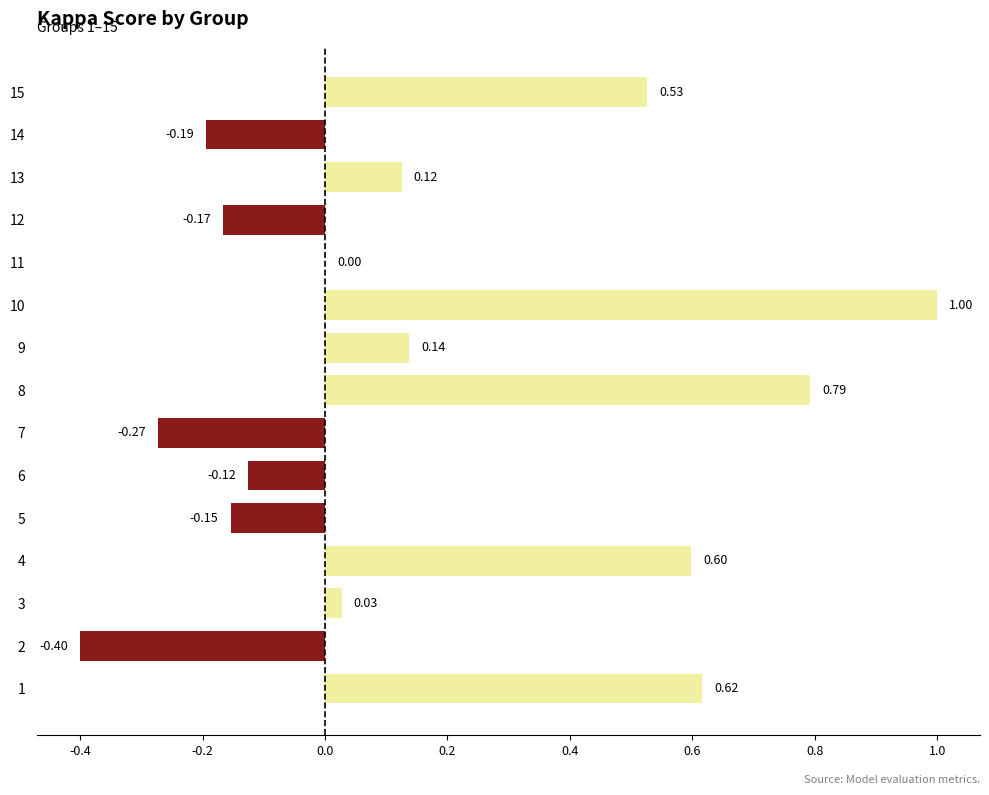

At which category does the chart reach its peak across all series?

10